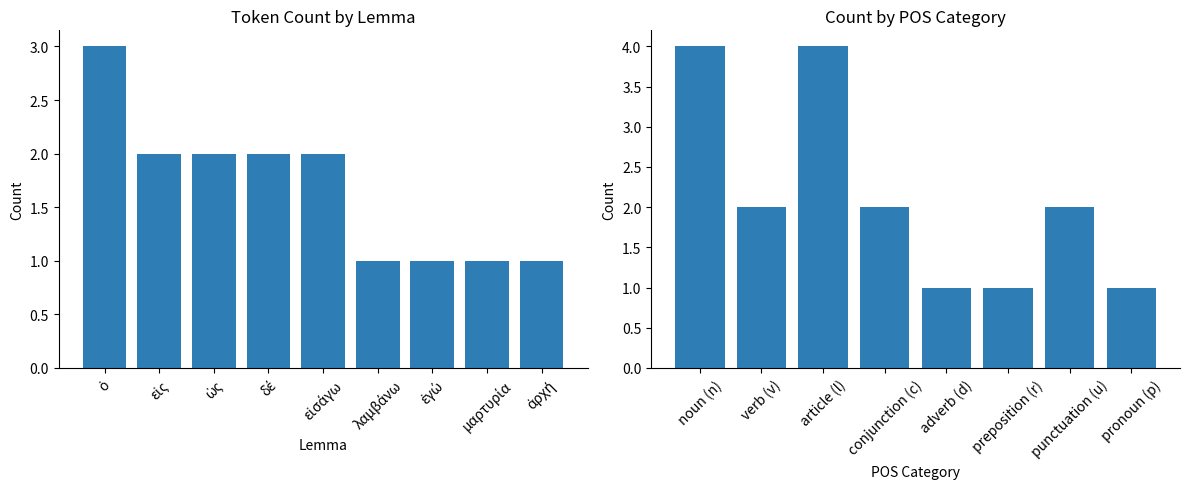

What is the minimum value shown in the chart?

1